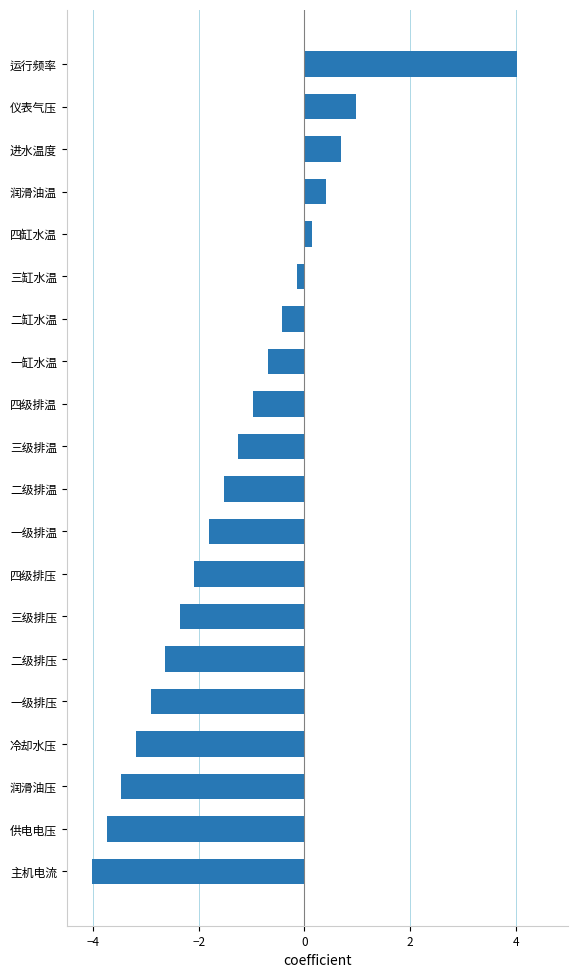

How many positive values are there?

5